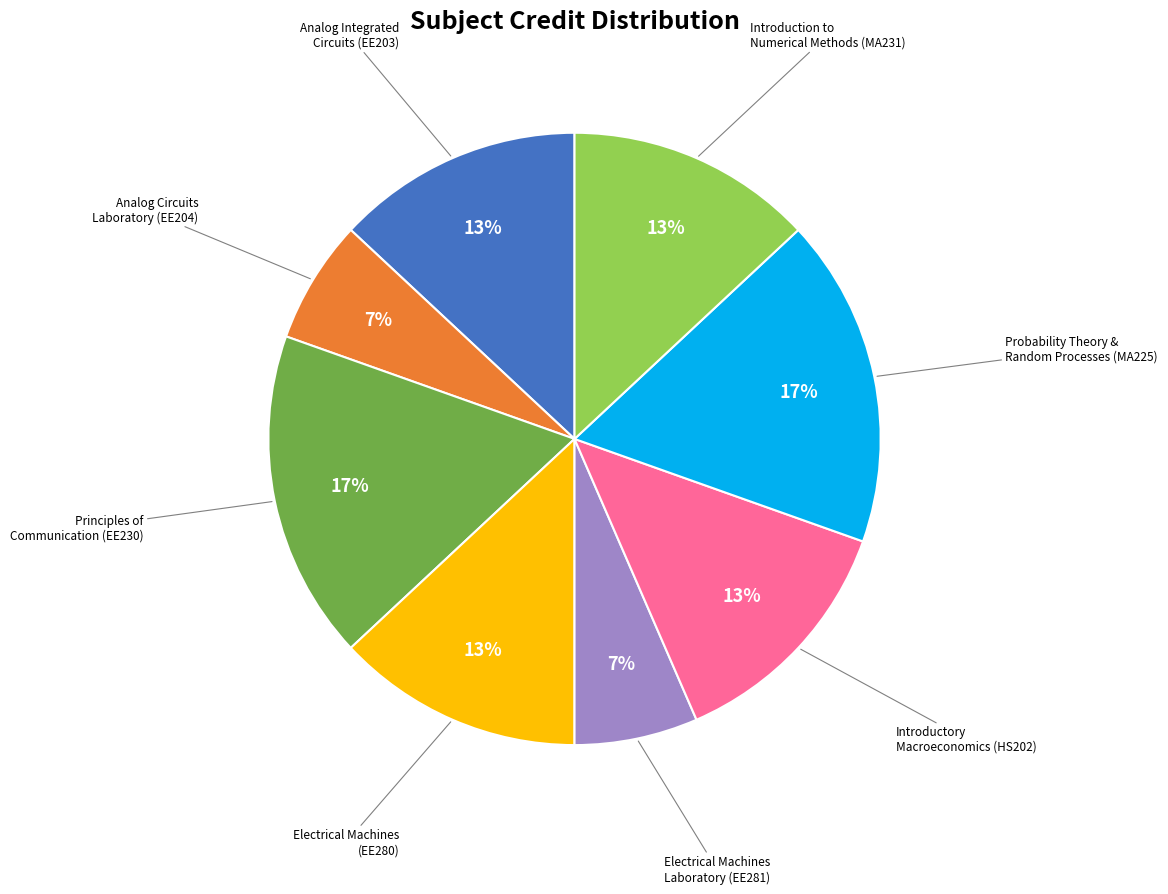

To the nearest percent, what is the difference between the Introduction to Numerical Methods (MA231) and Principles of Communication (EE230) slice percentages?

4%